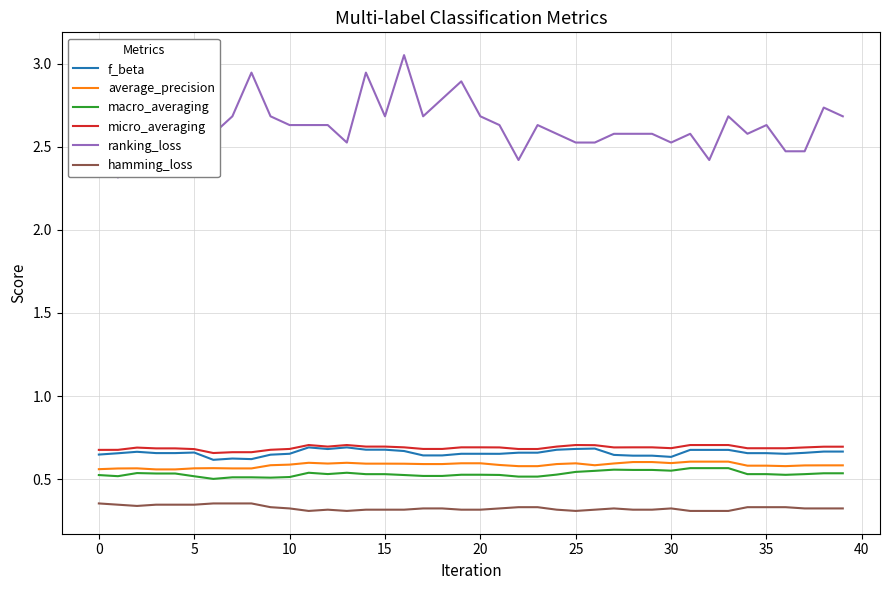

What are all the series names shown in the legend?

f_beta, average_precision, macro_averaging, micro_averaging, ranking_loss, hamming_loss